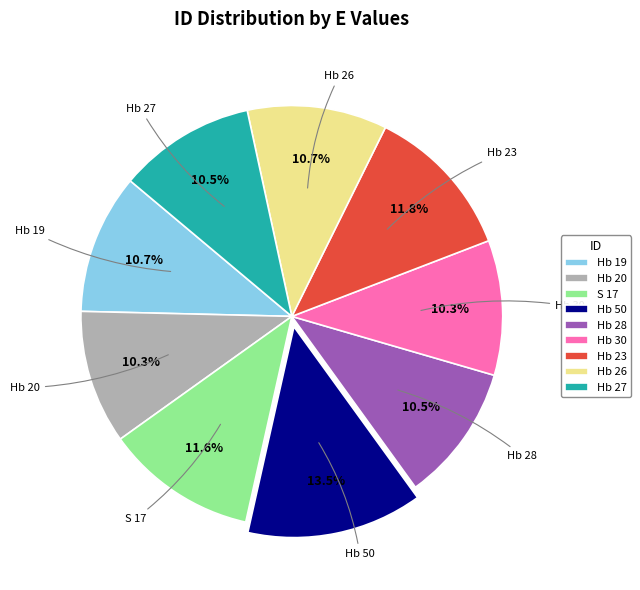

To the nearest percent, what portion does Hb 23 represent?

12%